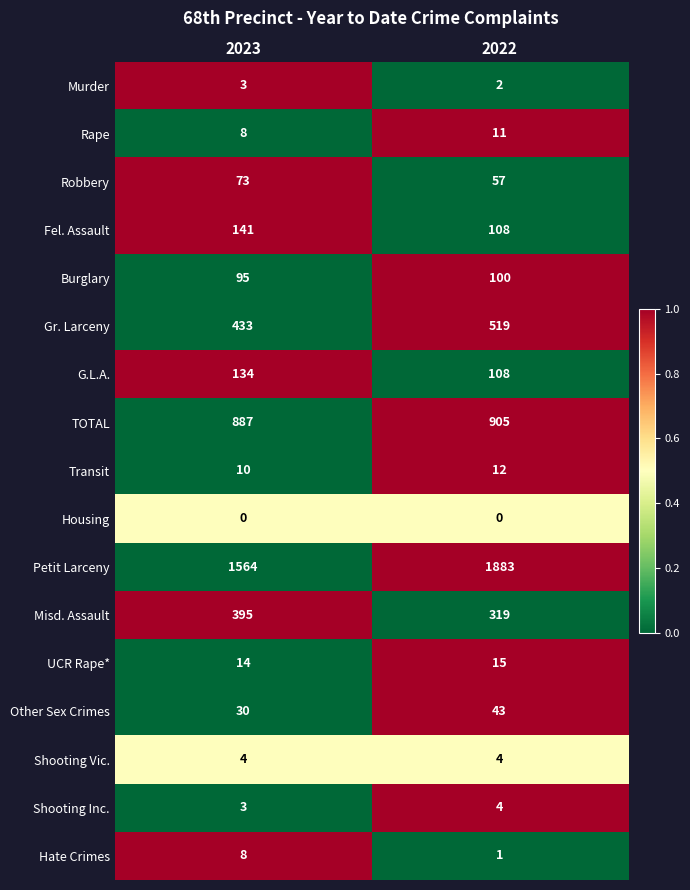

The Misd. Assault series shows 660 at 2023. True or false?

False